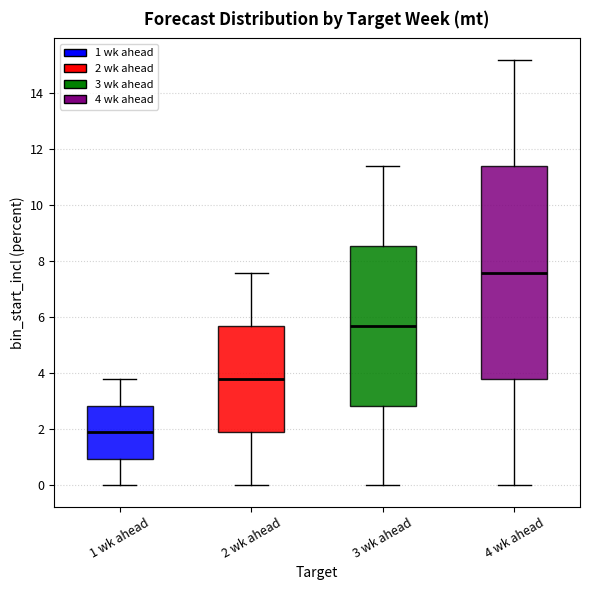

Comparing the boxes themselves (not the whiskers), which one is the tallest?

4 wk ahead